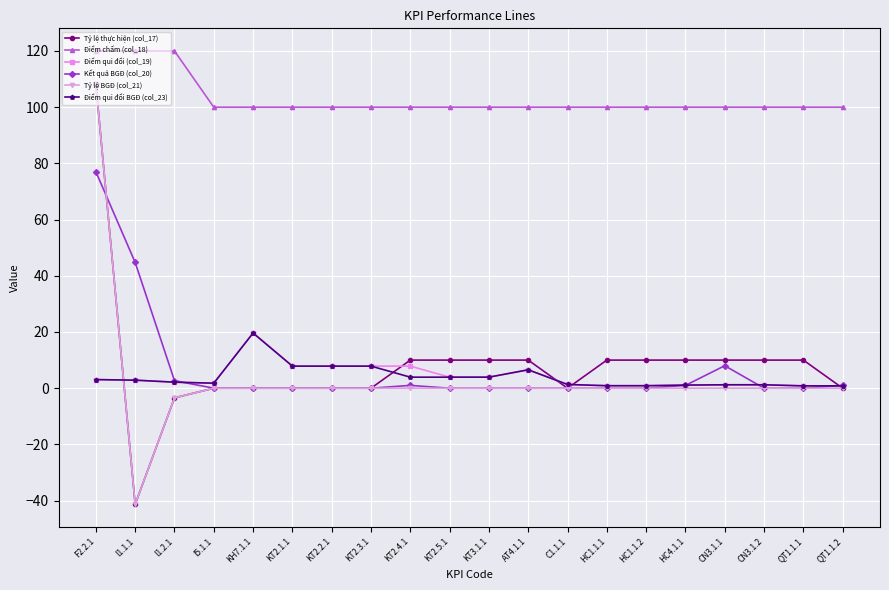

What is the value of the Điểm chấm (col_18) point at the 18th from the left?

100.0